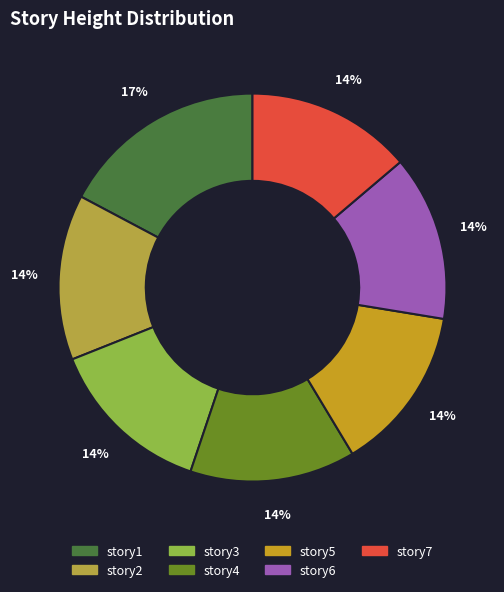

True or false: story1 accounts for 17% of the total.

True